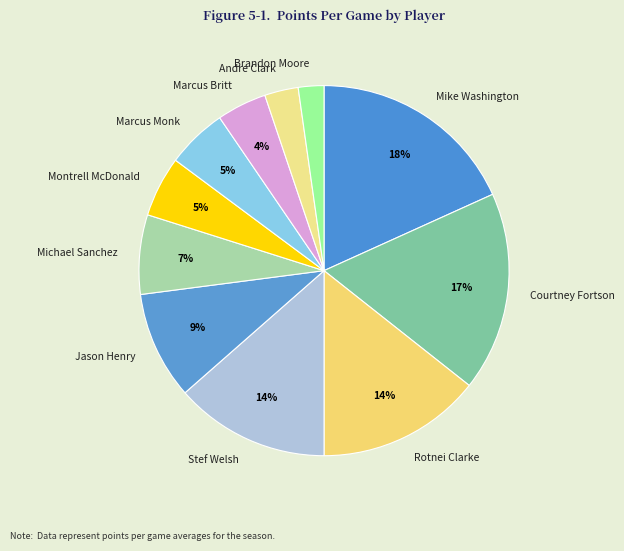

Do Jason Henry and Brandon Moore together represent more than half of the pie?

No